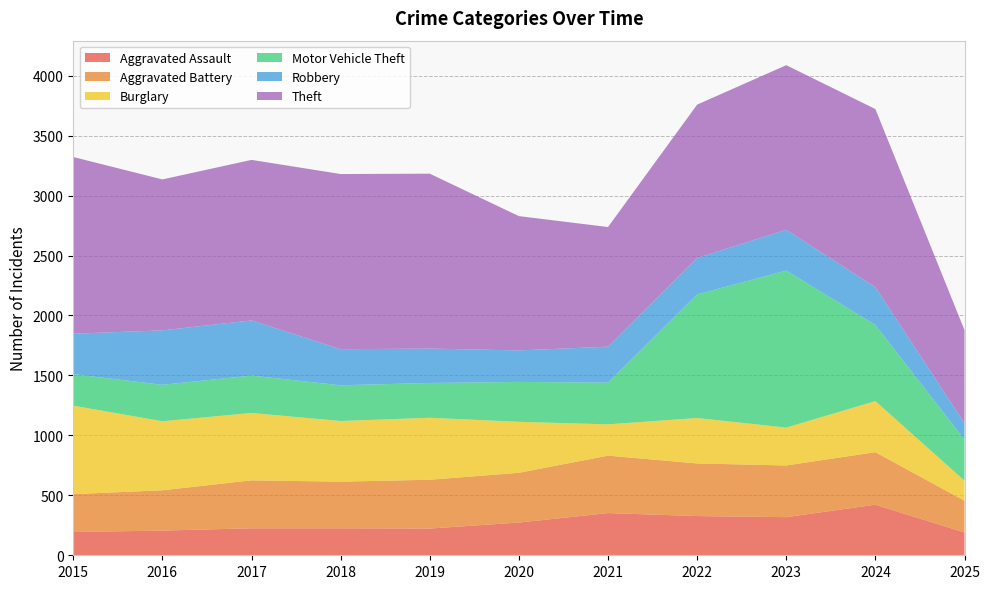

Reading right to left, what are all the values shown in this chart?

Aggravated Assault: 2025=190	2024=422	2023=318	2022=327	2021=352	2020=273	2019=223	2018=225	2017=225	2016=206	2015=194
Aggravated Battery: 2025=265	2024=438	2023=431	2022=439	2021=479	2020=415	2019=407	2018=389	2017=400	2016=336	2015=316
Burglary: 2025=167	2024=426	2023=316	2022=379	2021=261	2020=425	2019=517	2018=506	2017=562	2016=576	2015=738
Motor Vehicle Theft: 2025=343	2024=635	2023=1310	2022=1031	2021=348	2020=333	2019=290	2018=298	2017=312	2016=304	2015=263
Robbery: 2025=136	2024=315	2023=340	2022=304	2021=300	2020=263	2019=287	2018=301	2017=460	2016=454	2015=337
Theft: 2025=777	2024=1486	2023=1373	2022=1279	2021=998	2020=1120	2019=1459	2018=1461	2017=1339	2016=1259	2015=1474